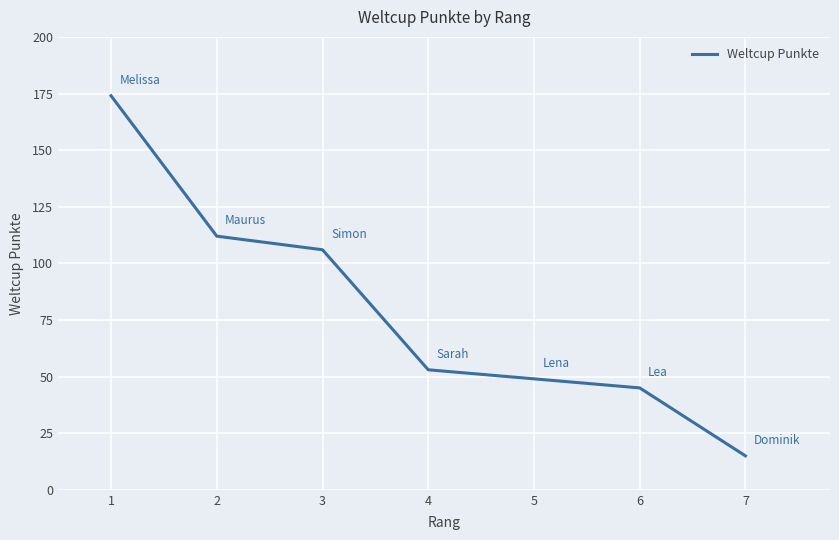

Where is the data nearest to the value 94?

3